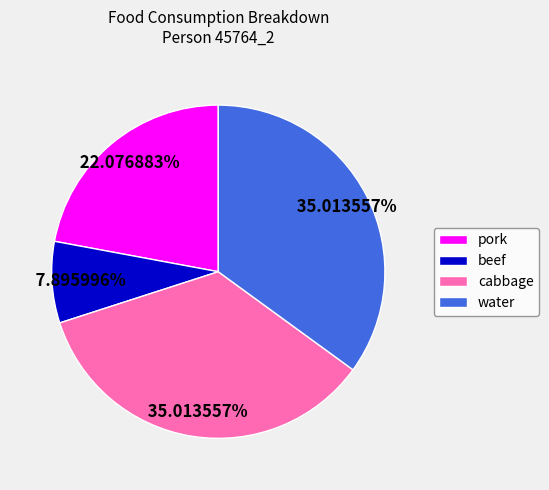

To the nearest percent, what percentage of the pie is pork?

22%